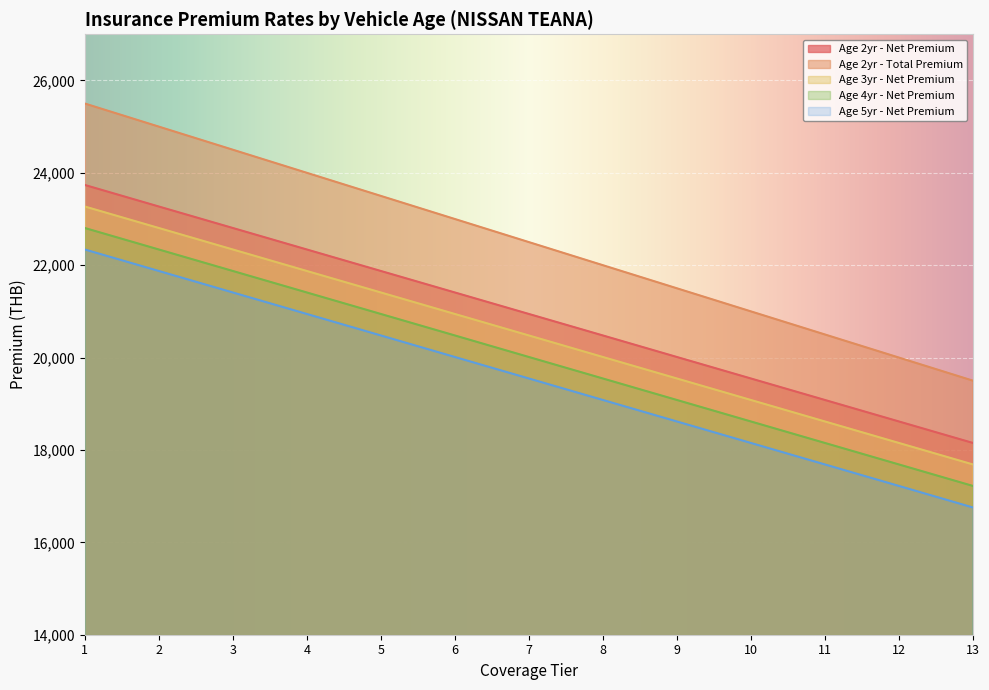

True or false: Age 2yr - Total Premium and Age 3yr - Net Premium cross at least once.

False